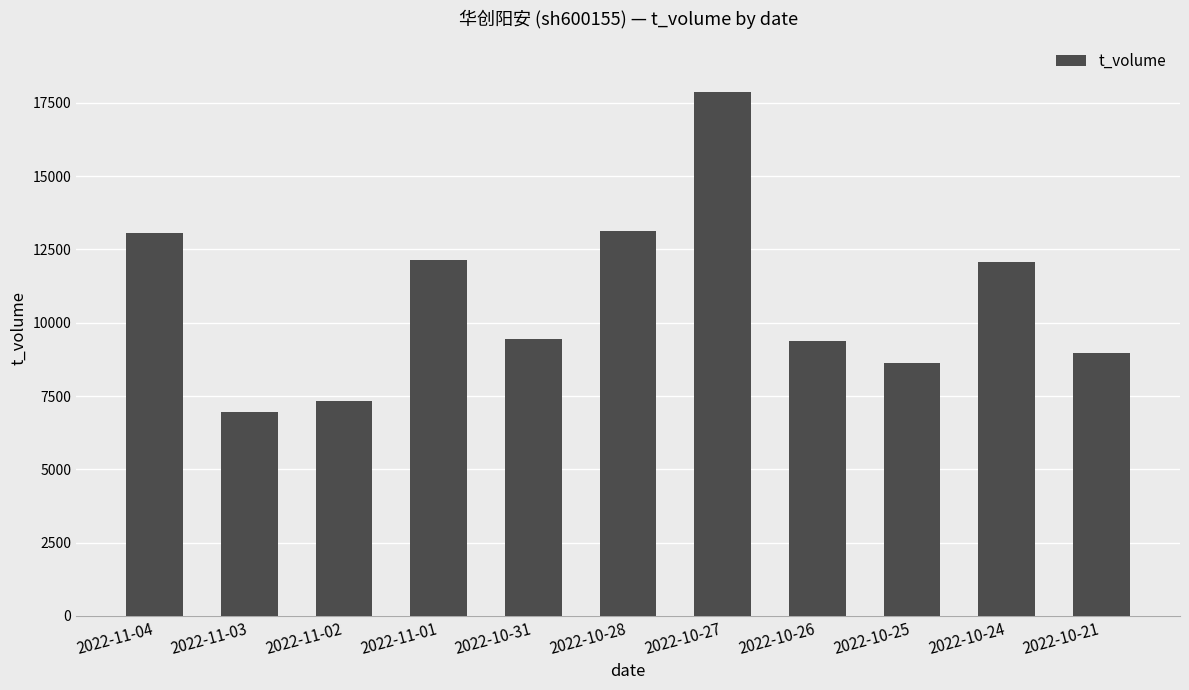

What is the approximate value at 2022-11-02, to the nearest 100?

7300